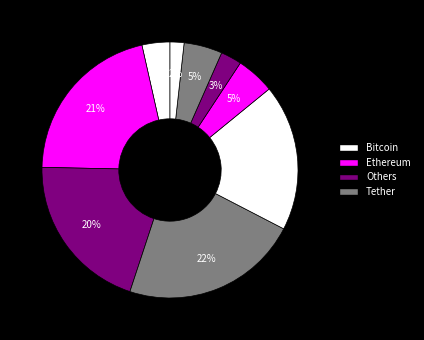

How many slices are in this pie chart?

9